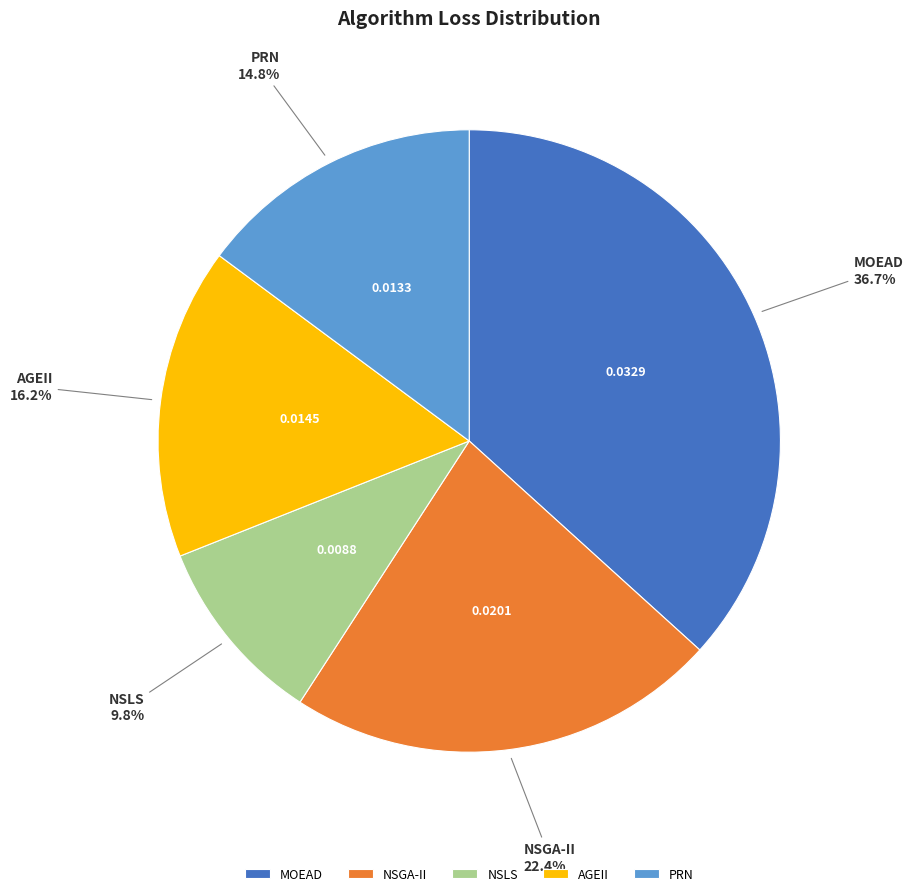

How much of the chart is everything except NSGA-II?

77.6%